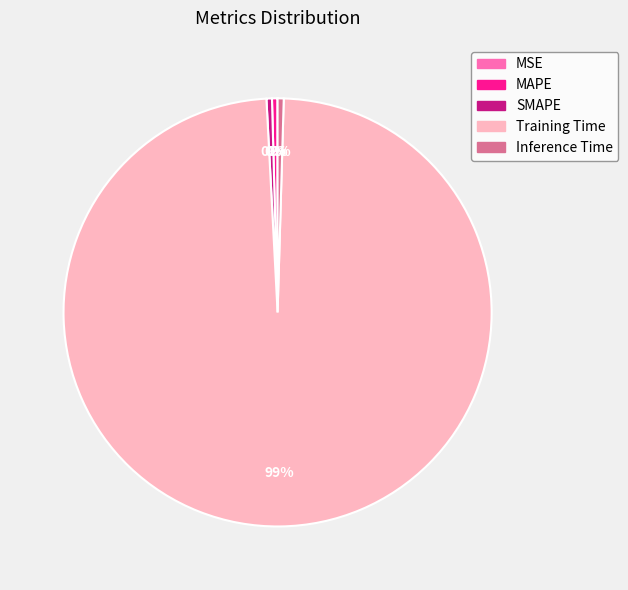

Is it true that MAPE is 13% of the pie?

False